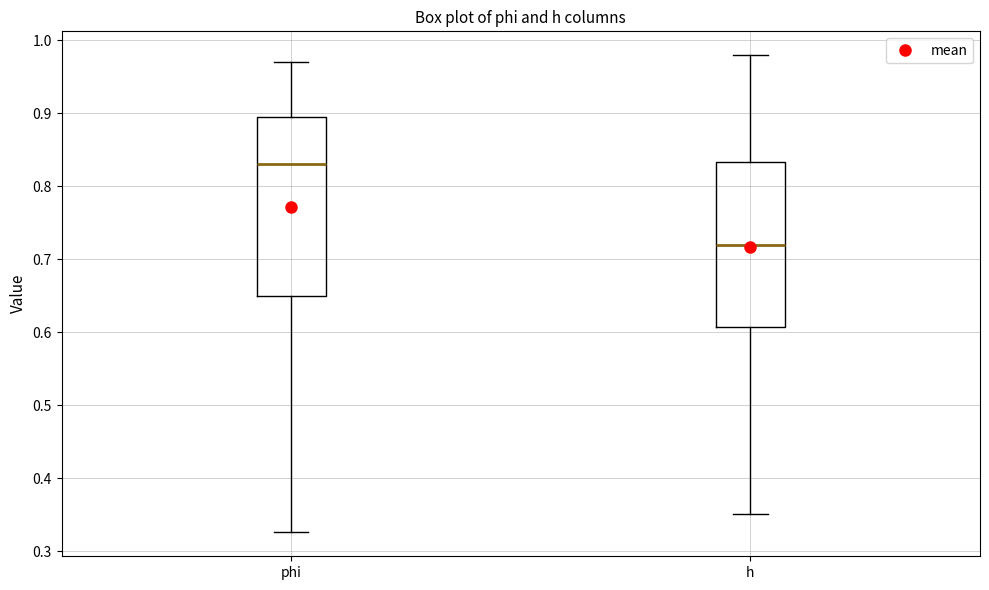

Where does the upper whisker of the box for h end on the y-axis? The values are not printed on the chart, so give them approximately, as read against the axis.

0.98